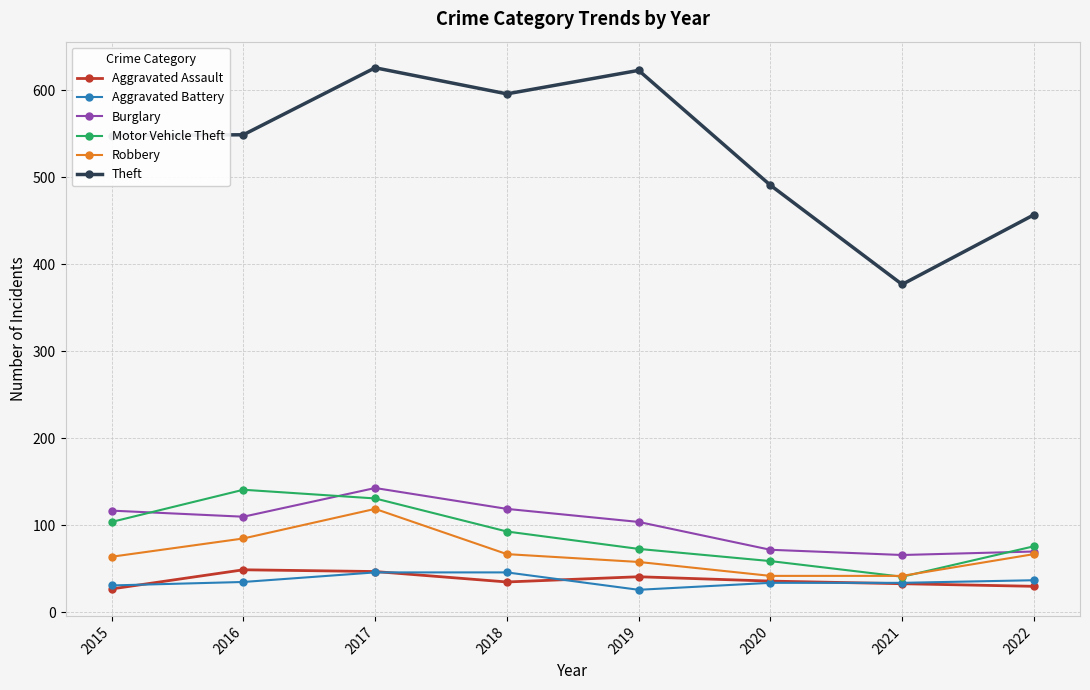

What is the sum of all Robbery values?

544